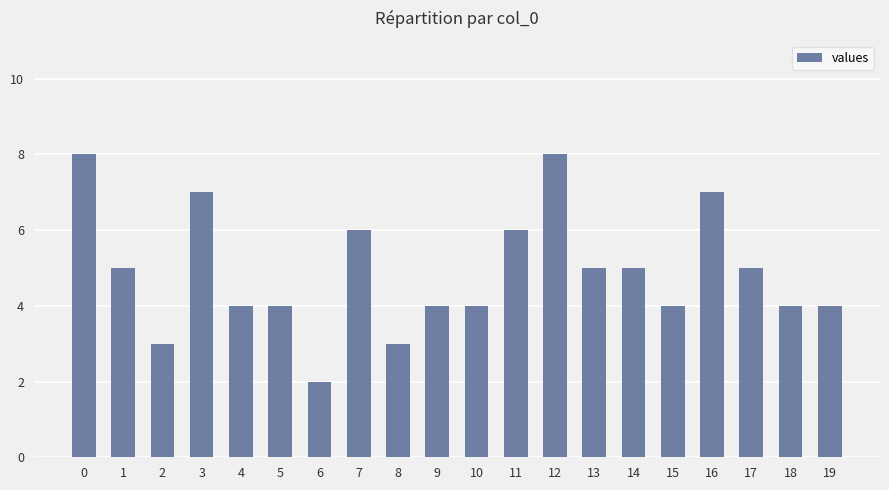

What is the average value?

5